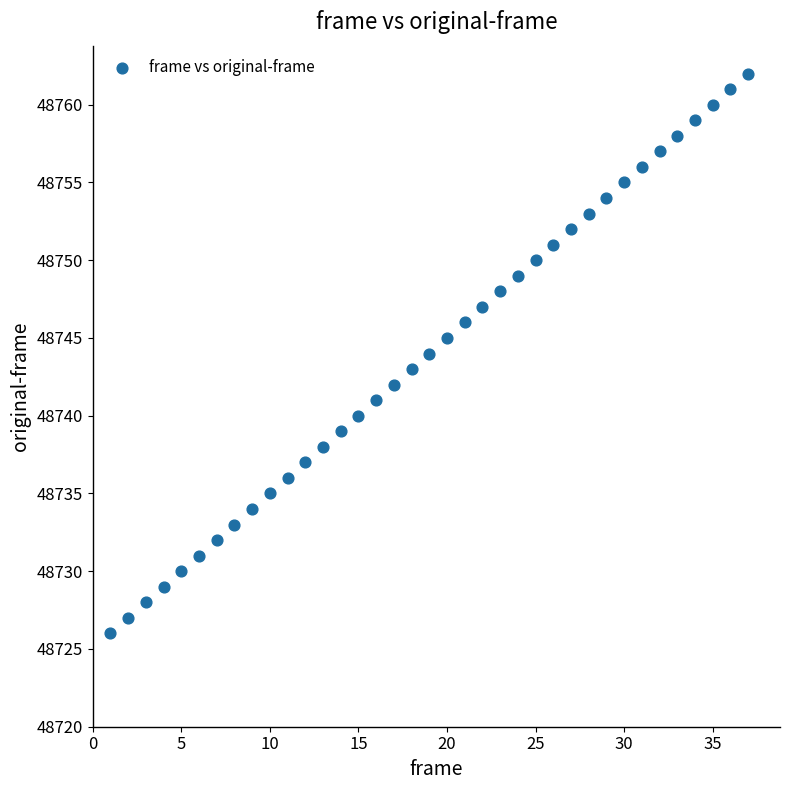

What is the range of X values (max minus min)?

36